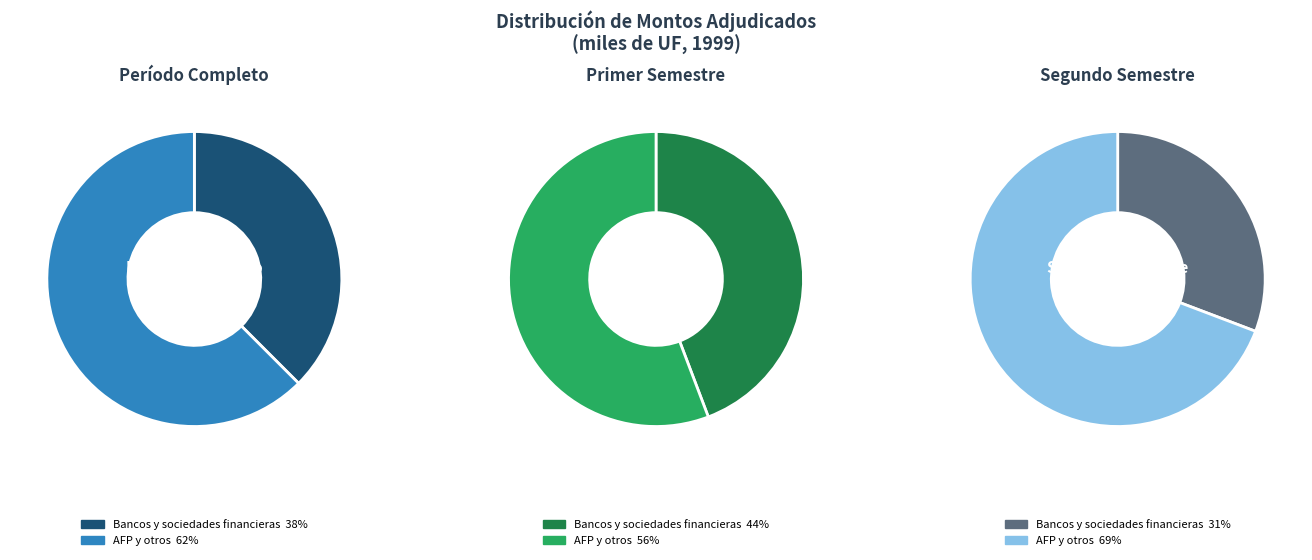

Rank the series at 18 from lowest to highest value.

Bancos y sociedades financieras, AFP y otros